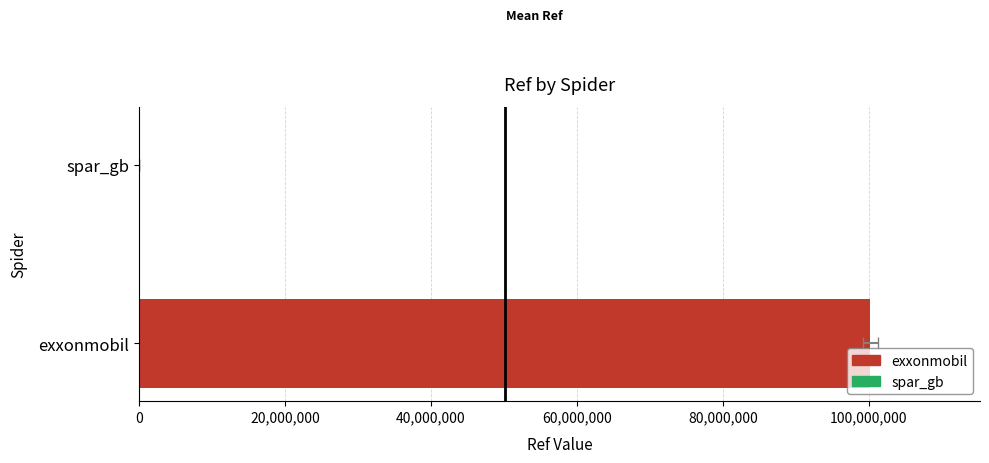

Reading right to left, what are all the values shown in this chart?

4938	100200750